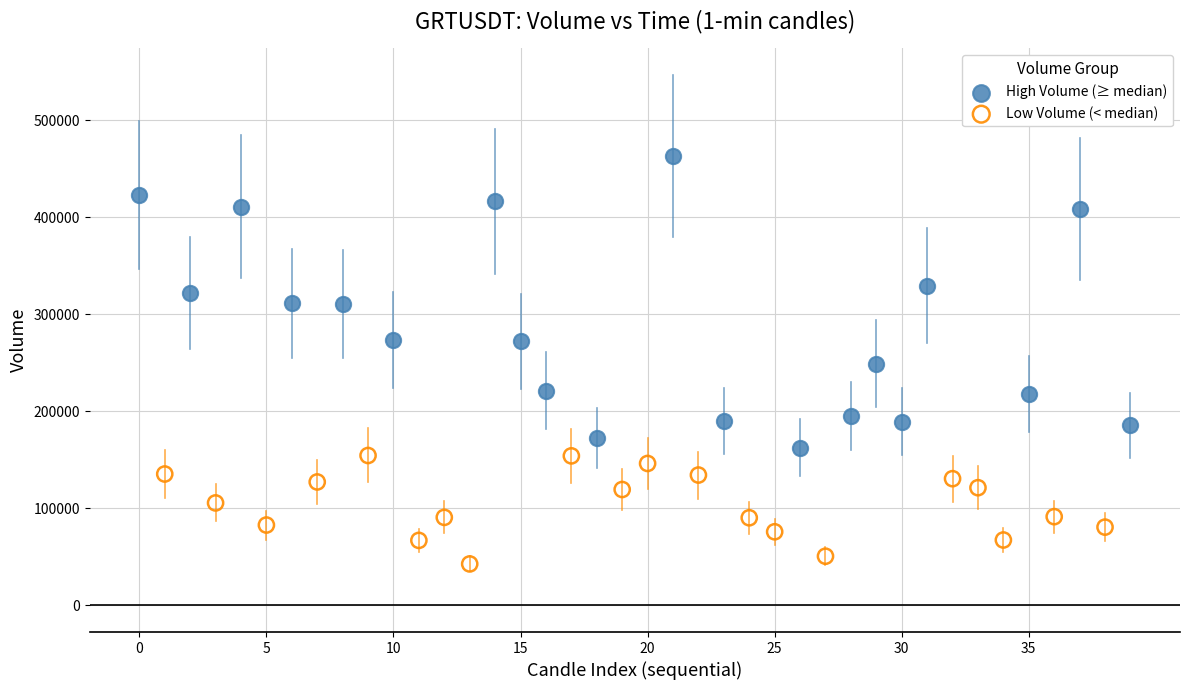

Which series has the widest spread of Y values?

High Volume (≥ median)